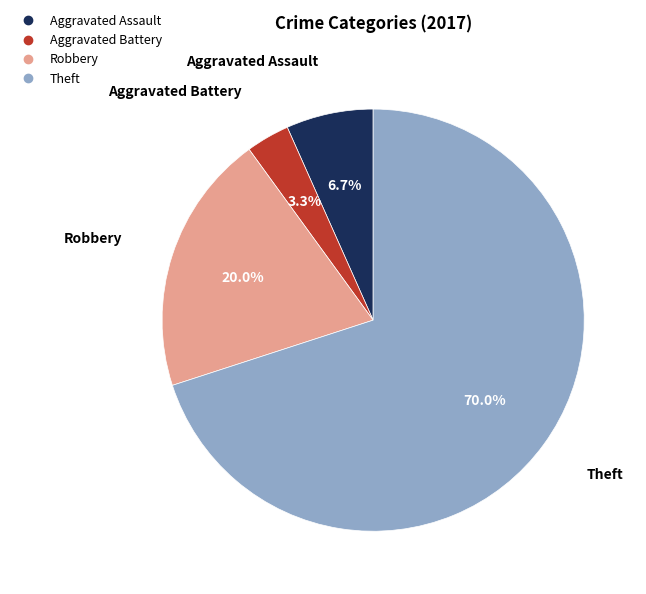

To the nearest percent, what percentage of the pie is Robbery?

20%